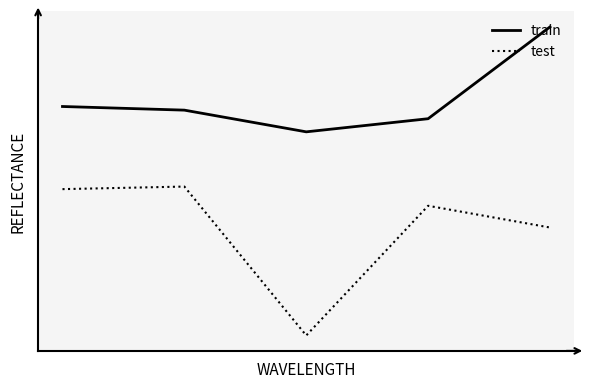

What is the average value of the test series?

0.6